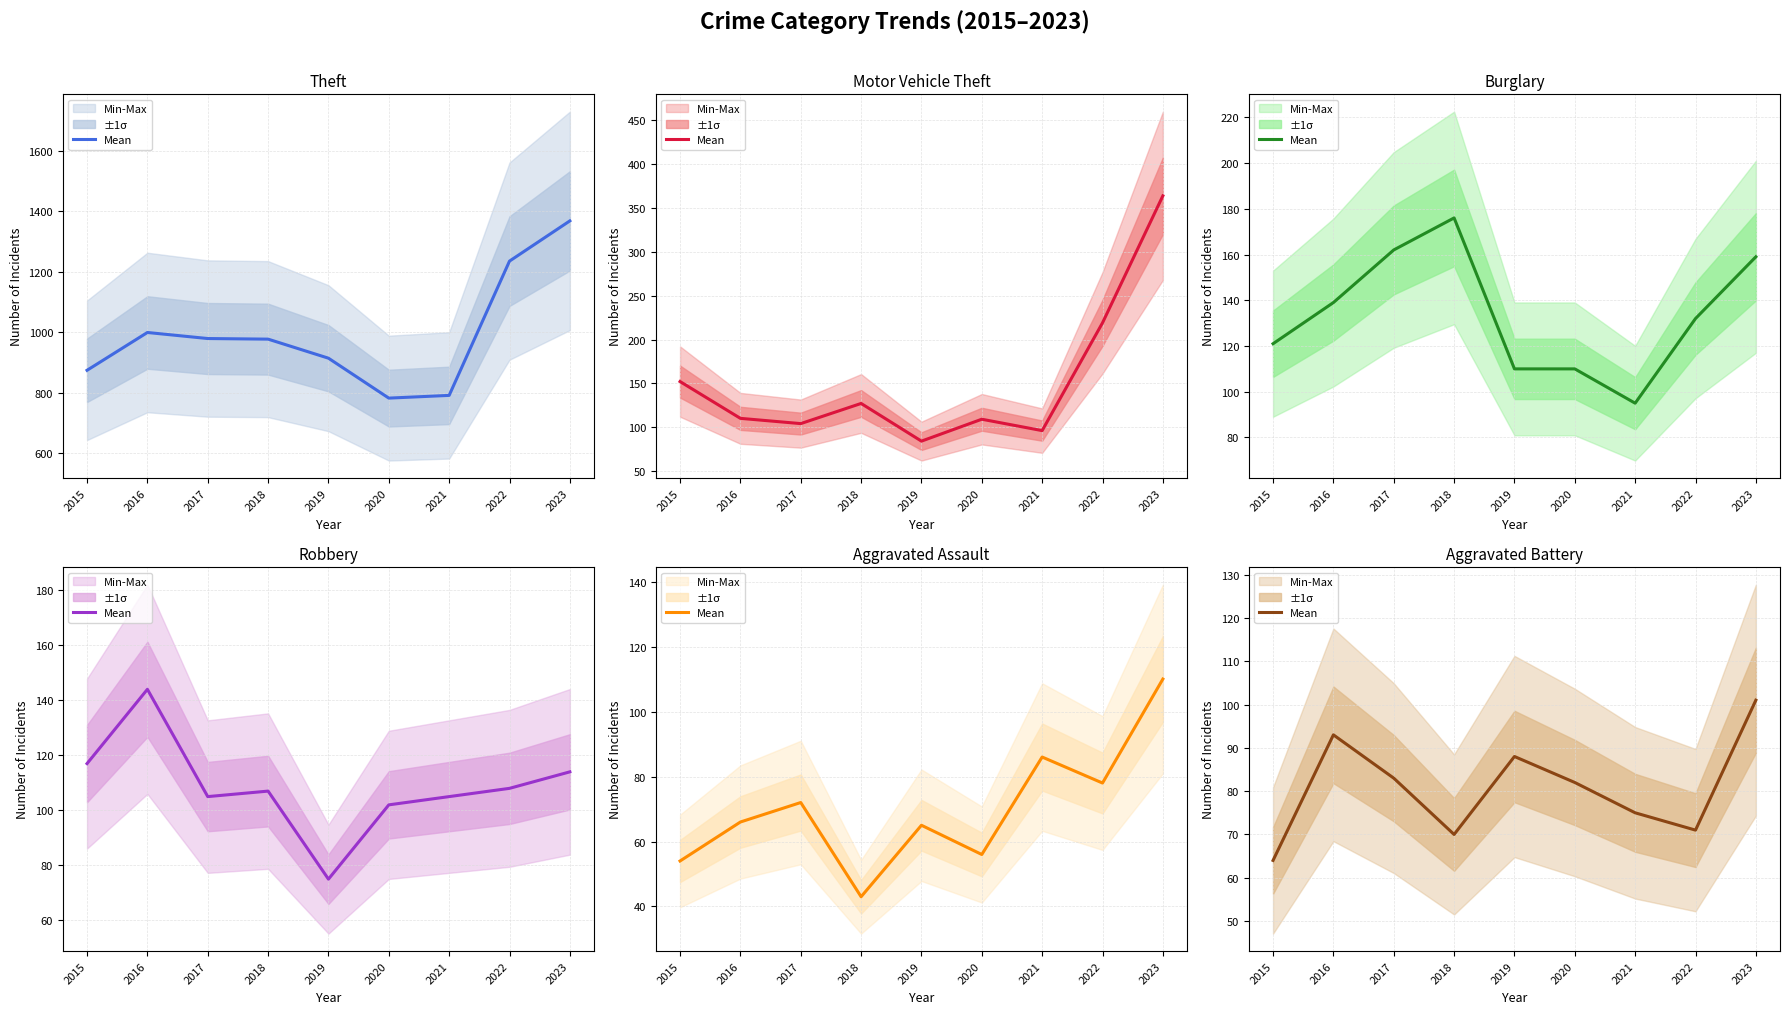

At which category does the data reach its first local valley?

2018